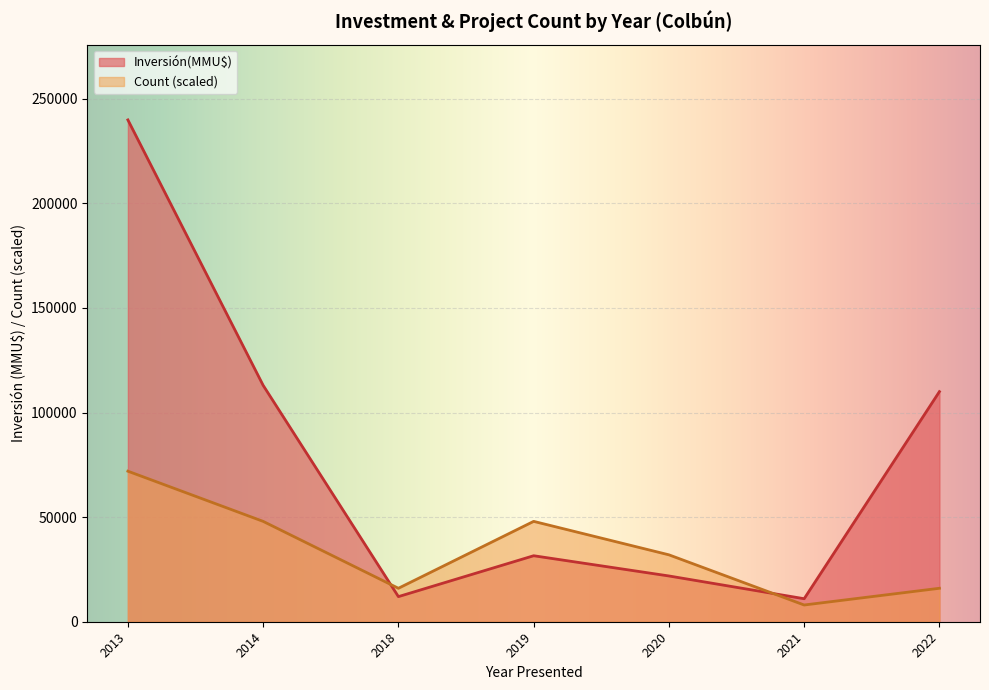

The value of Count (scaled) at 2020 is 31986.7. True or false?

True